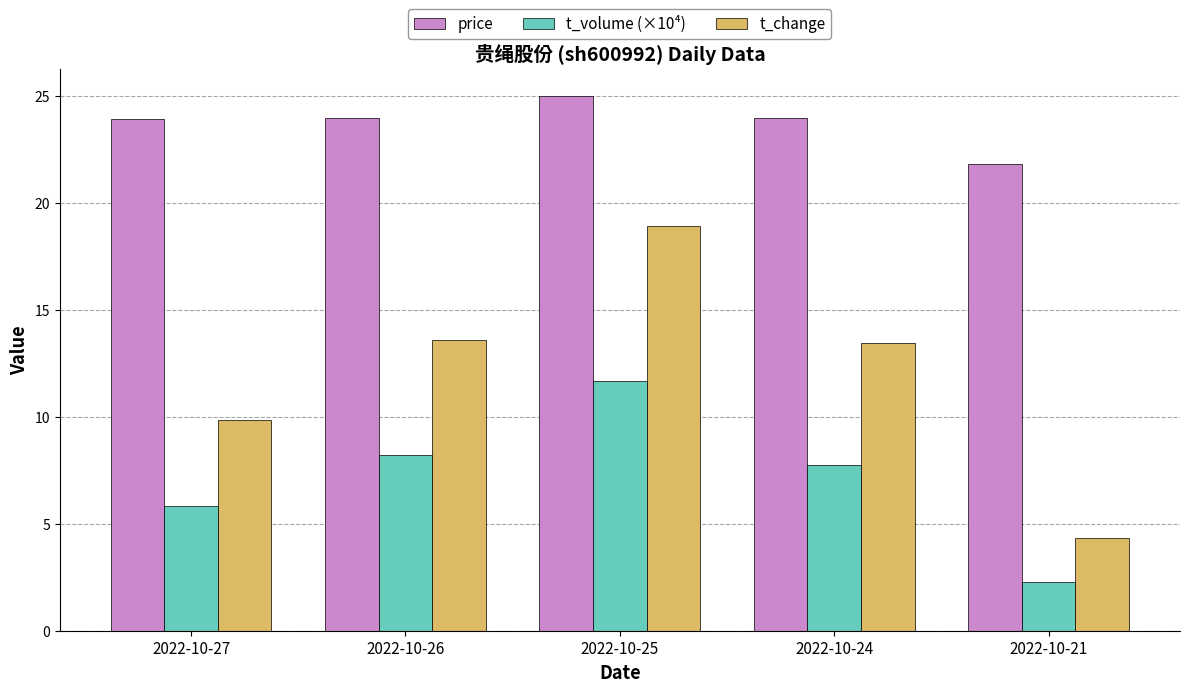

At which label is t_volume (×10⁴) closest to 6?

2022-10-27